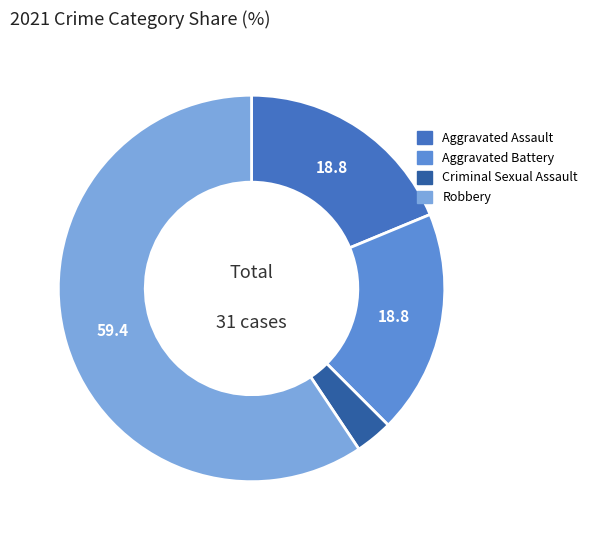

Combined, do Criminal Sexual Assault and Robbery account for over 50%?

Yes